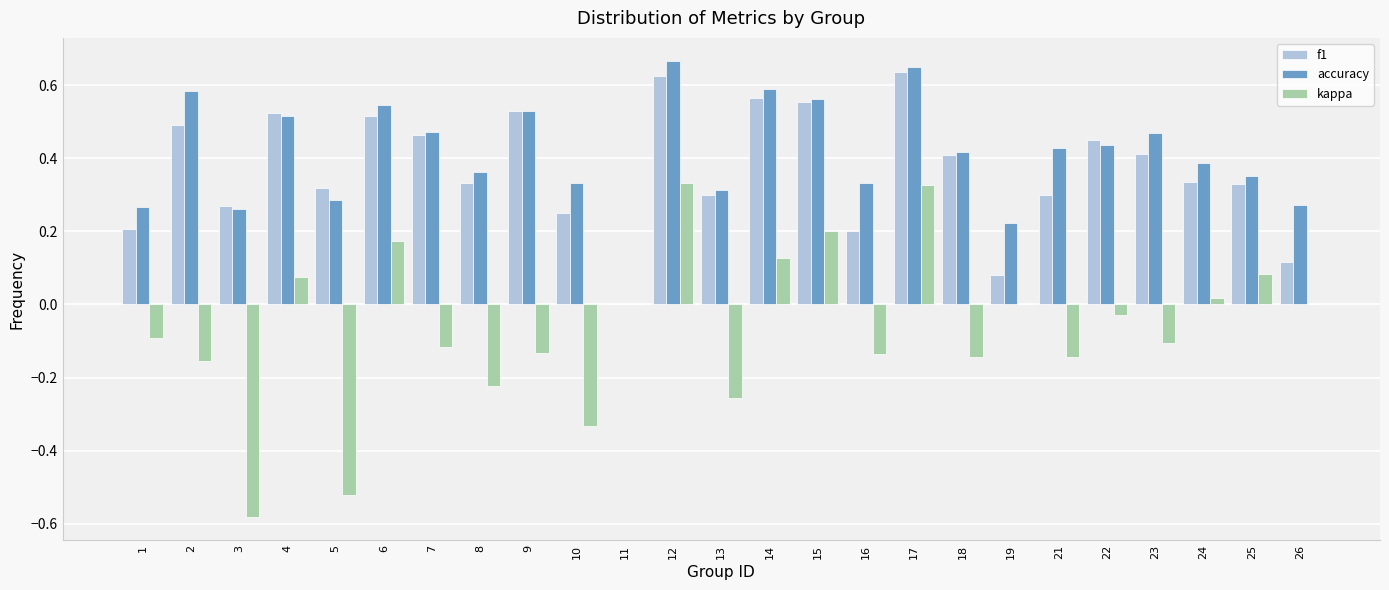

Which series changed the most between 16 and 25?

kappa